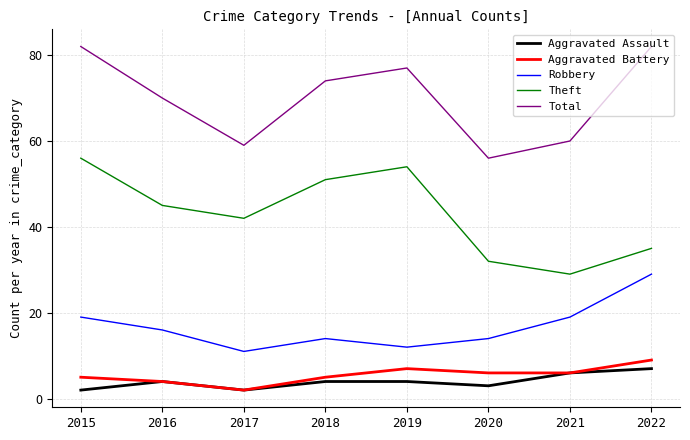

Reading left to right, transcribe all the data shown in this chart.

Aggravated Assault: 2015=2	2016=4	2017=2	2018=4	2019=4	2020=3	2021=6	2022=7
Aggravated Battery: 2015=5	2016=4	2017=2	2018=5	2019=7	2020=6	2021=6	2022=9
Robbery: 2015=19	2016=16	2017=11	2018=14	2019=12	2020=14	2021=19	2022=29
Theft: 2015=56	2016=45	2017=42	2018=51	2019=54	2020=32	2021=29	2022=35
Total: 2015=82	2016=70	2017=59	2018=74	2019=77	2020=56	2021=60	2022=82